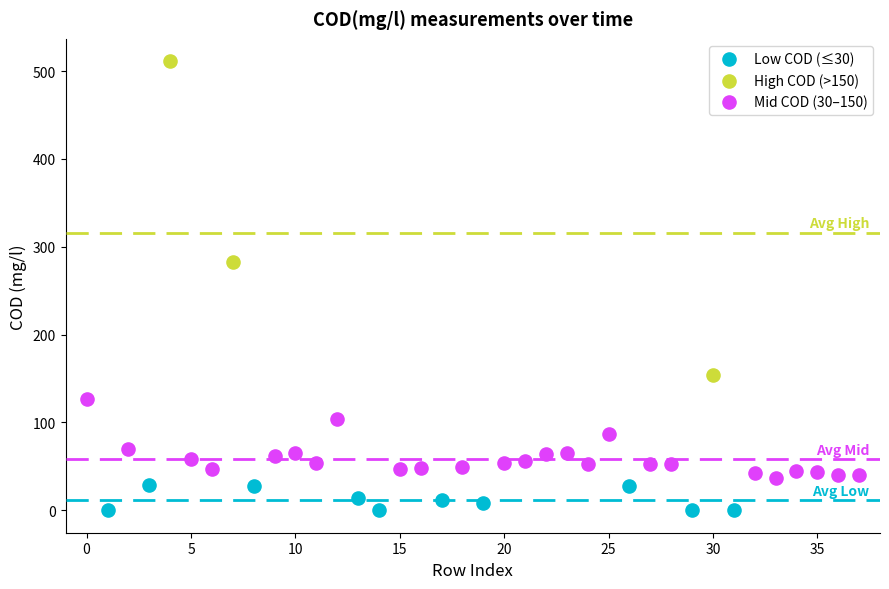

Which series has the largest Y range (max minus min)?

High COD (>150)